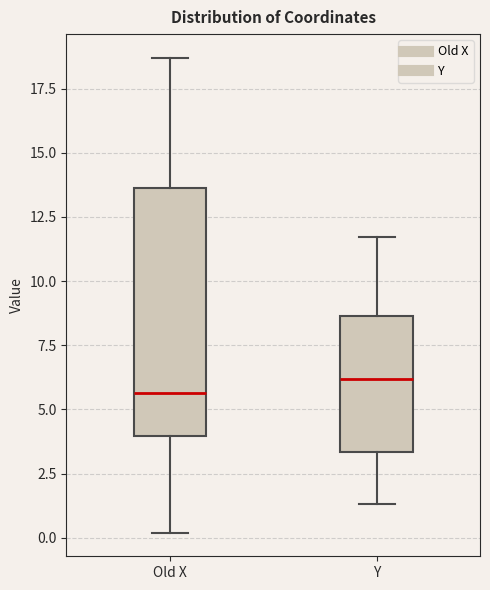

Comparing the boxes themselves (not the whiskers), which one is the tallest?

Old X